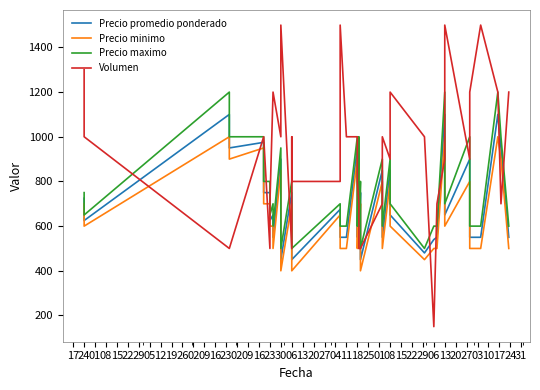

Rank the categories by Precio maximo value from highest to lowest.

01, 29, 03, 08, 15, 30, 13, 13, 10, 26, 11, 25, 22, 29, 16, 27, 17, 02, 12, 23, 09, 01, 06, 24, 05, 19, 16, 23, 06, 20, 18, 15, 22, 20, 27, 17, 09, 02, 04, 08